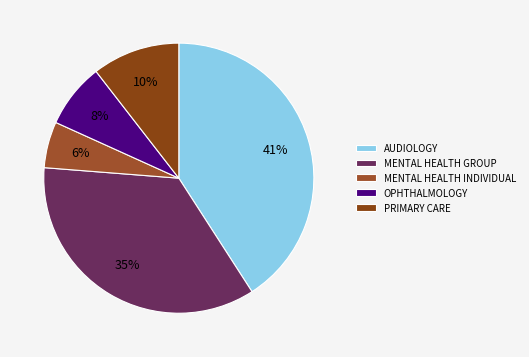

The PRIMARY CARE slice represents 3% of the pie. True or false?

False